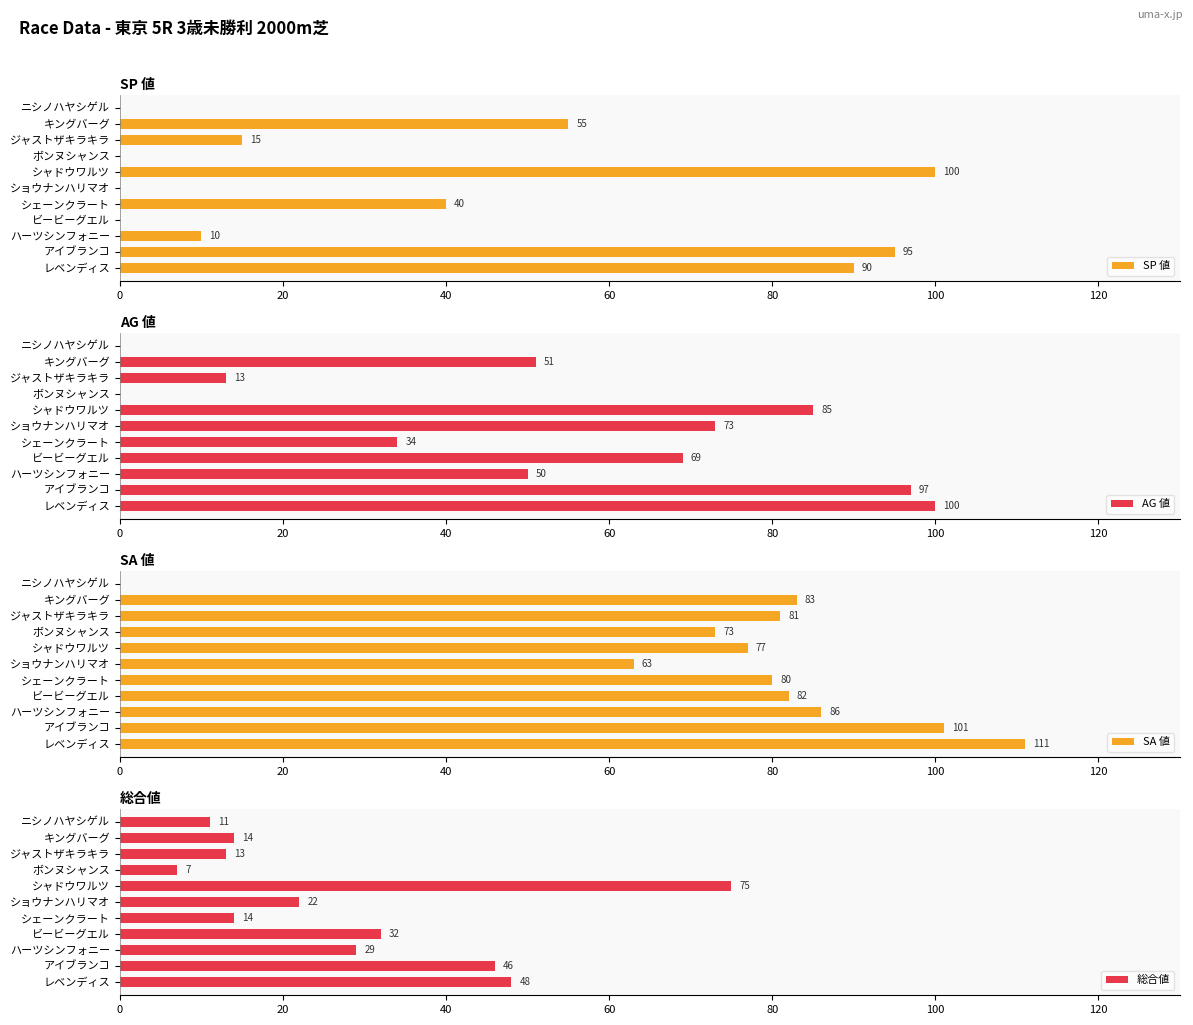

Read the SP 値 value at レベンディス.

90